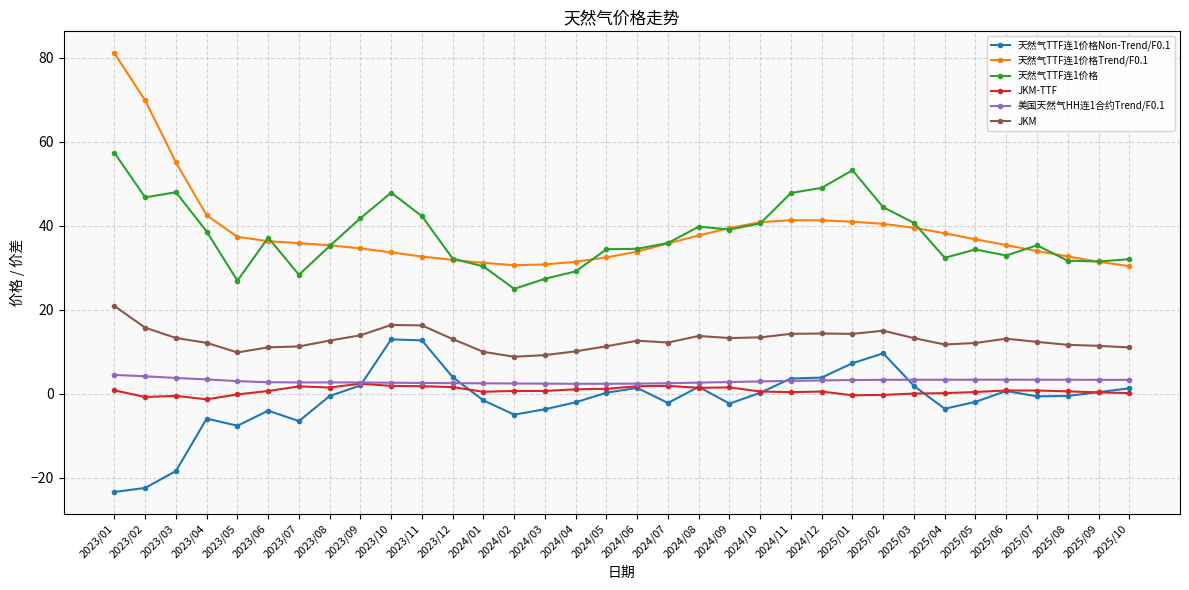

What is the label of the 8th point from the right?

2025/03